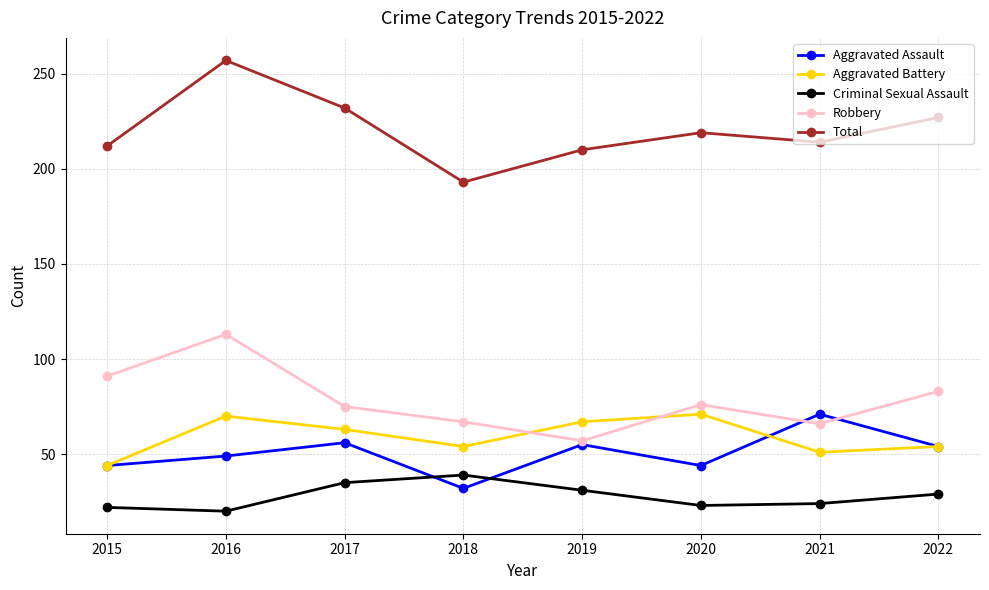

How many lines are shown in the chart?

5